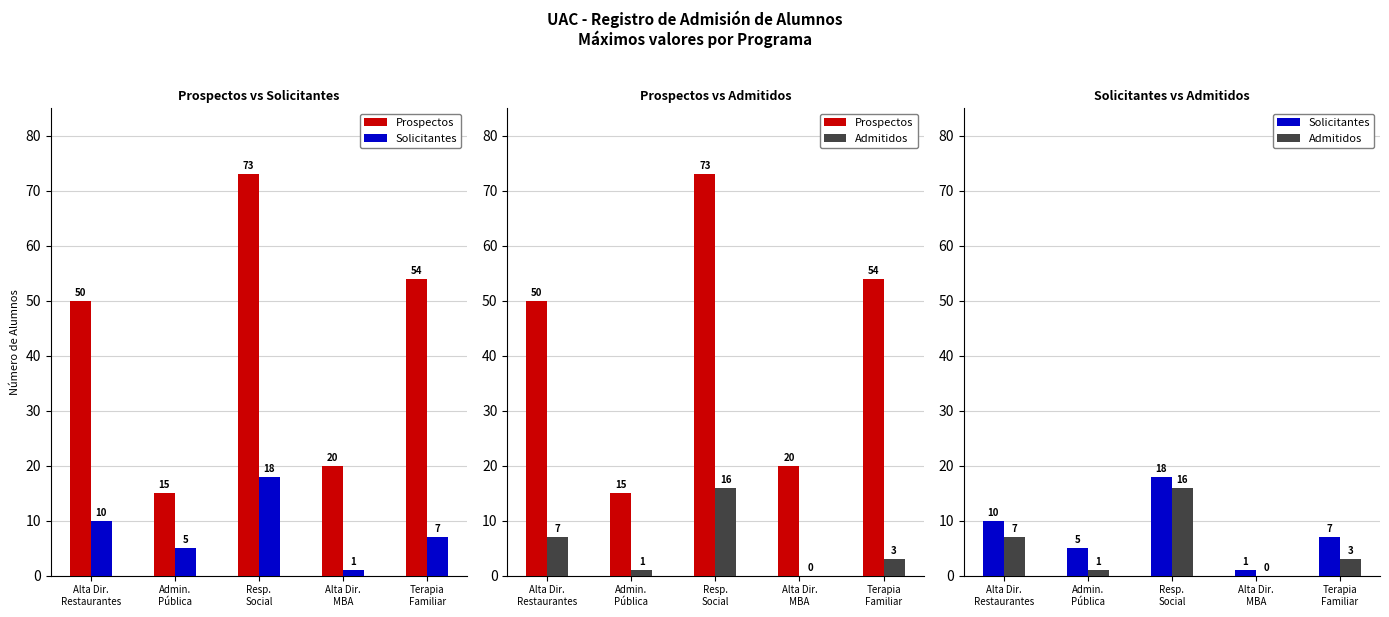

Count the Solicitantes values in the range 5 to 10.

3